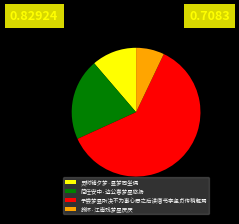

Combined, do 简任安中·边公春梦昼悠扬 and 旅怀·江南残梦昼厌厌 account for over 50%?

No